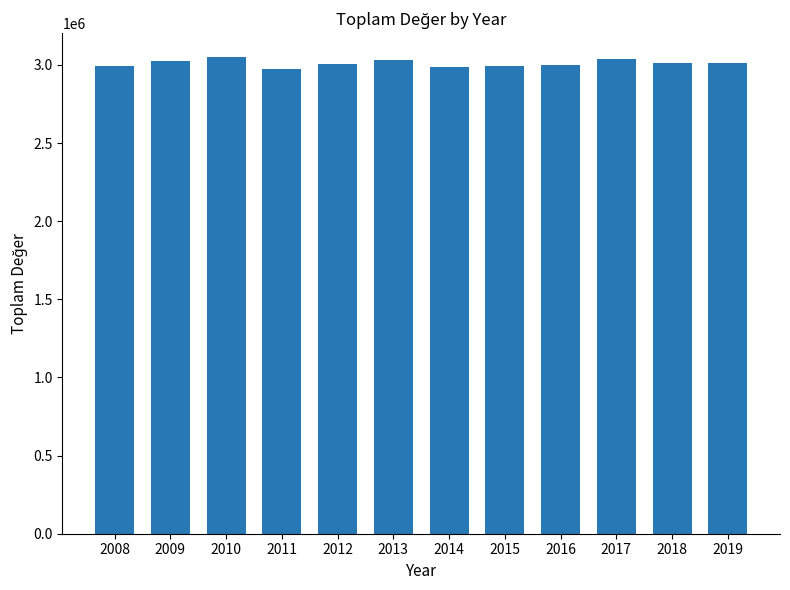

How many series are shown in this chart?

1